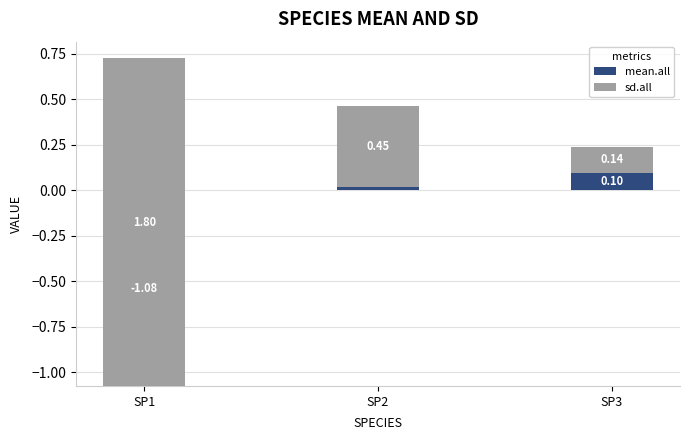

At which label is mean.all closest to 0?

SP2